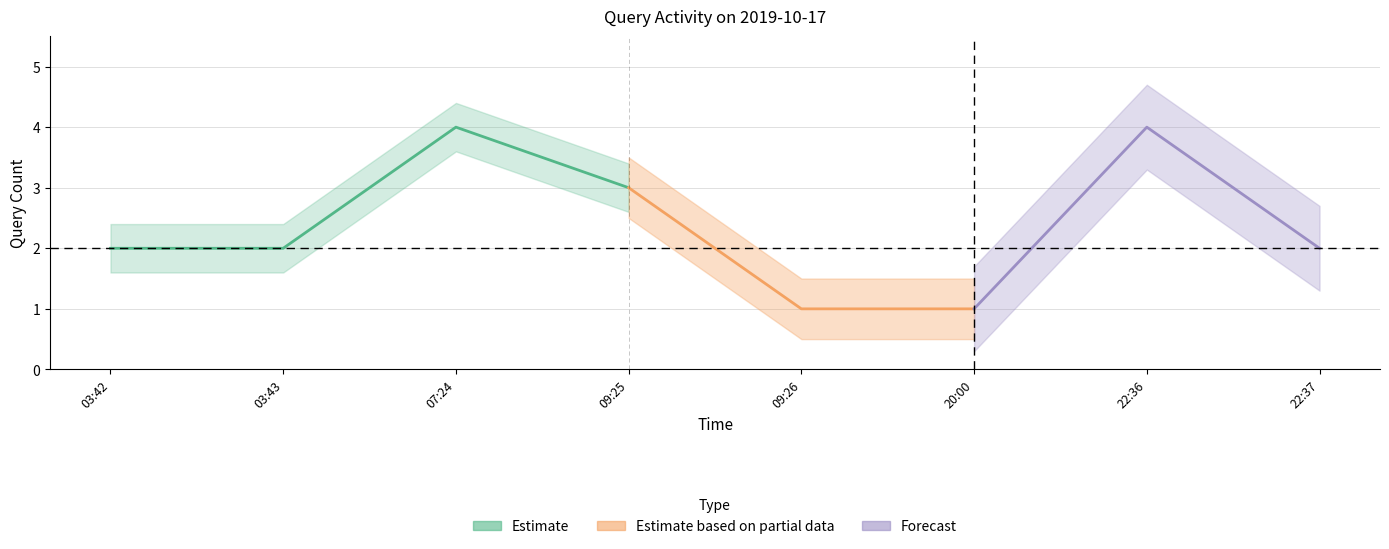

Between 20:00 and 07:24, which is larger?

07:24